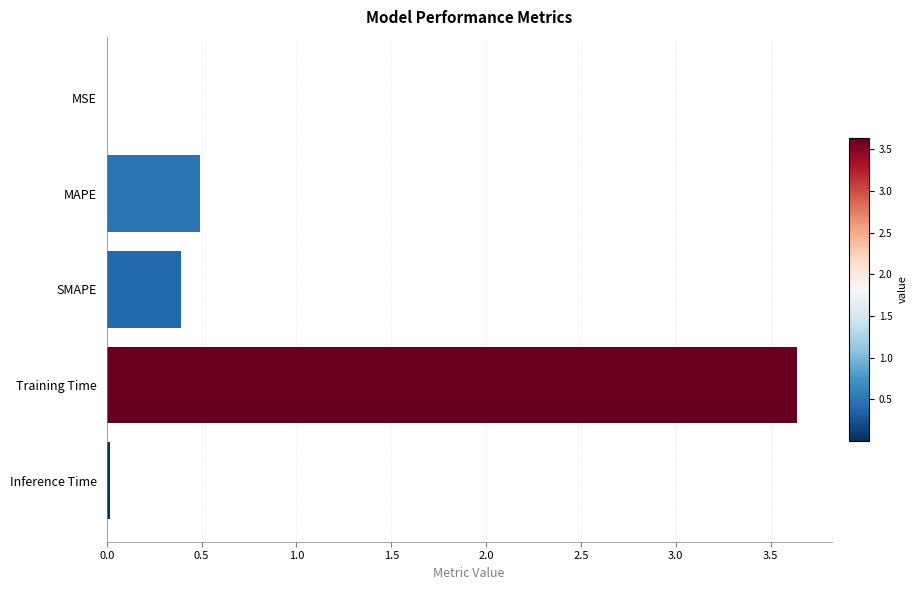

At which label is the value closest to 1?

MAPE